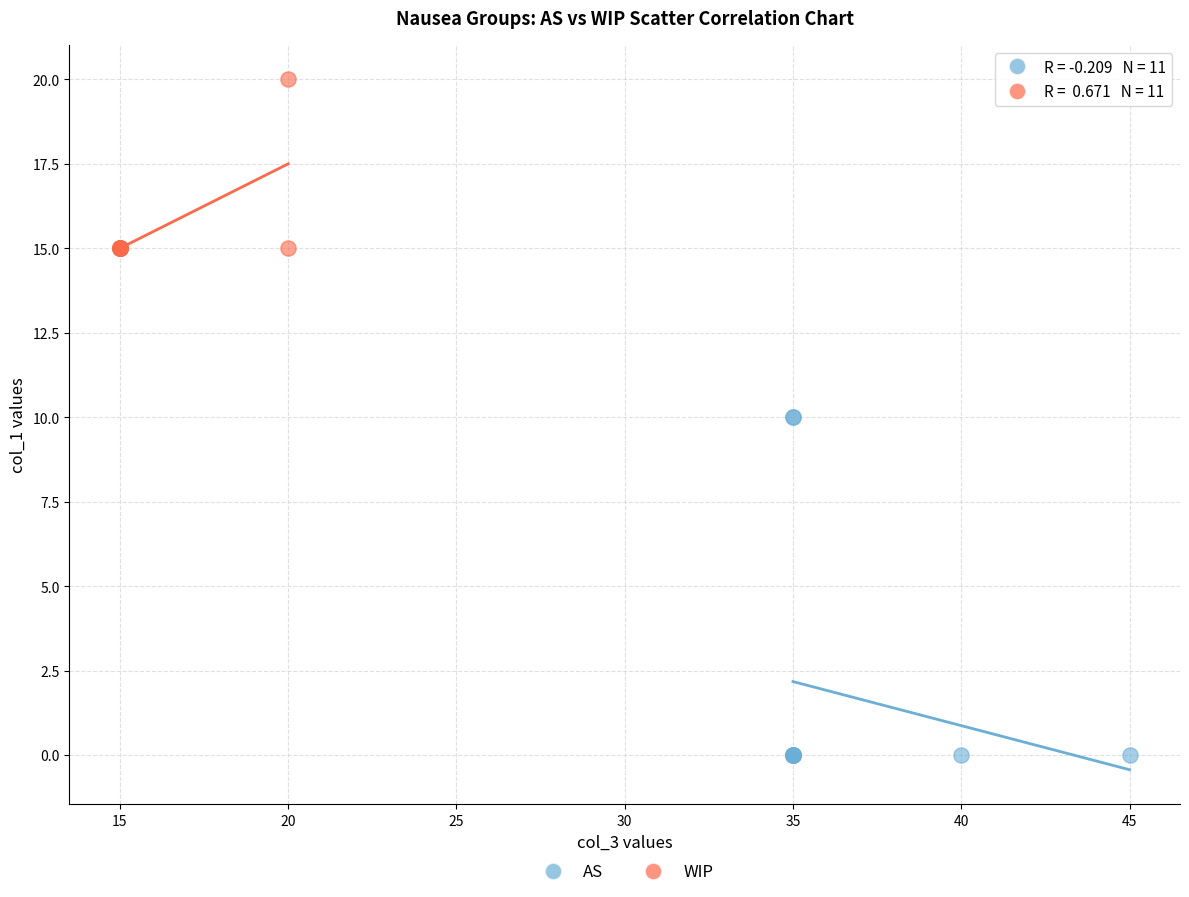

Which series reaches the maximum Y coordinate?

WIP